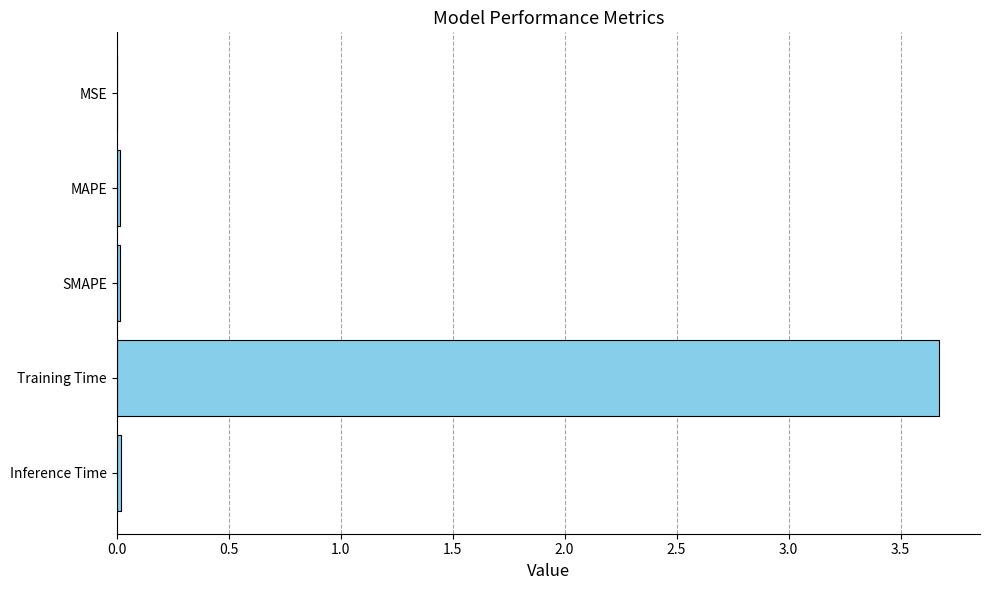

The value at Inference Time is 0.0. True or false?

True